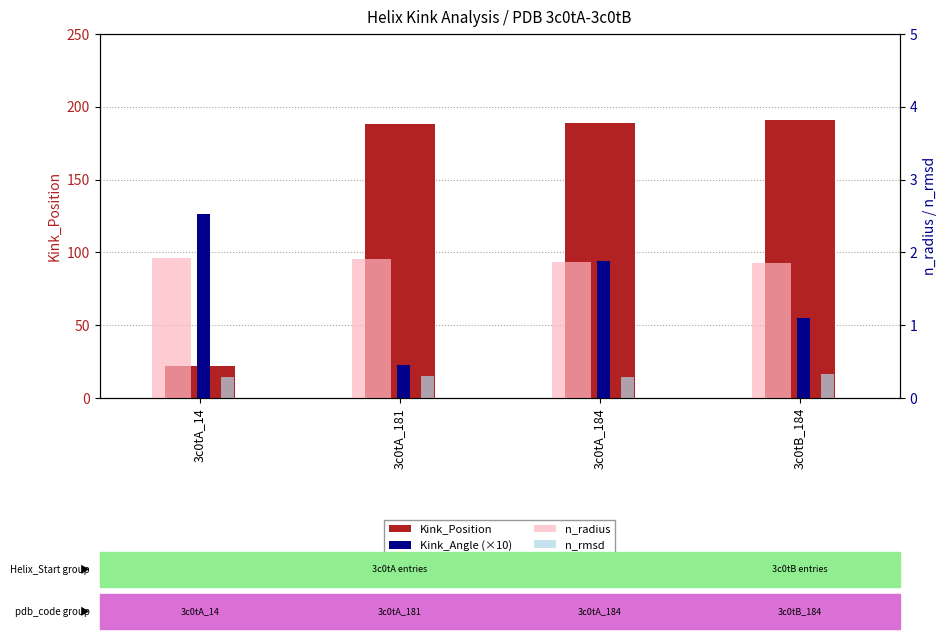

What is the total value across all series at 3c0tA_184?

285.5